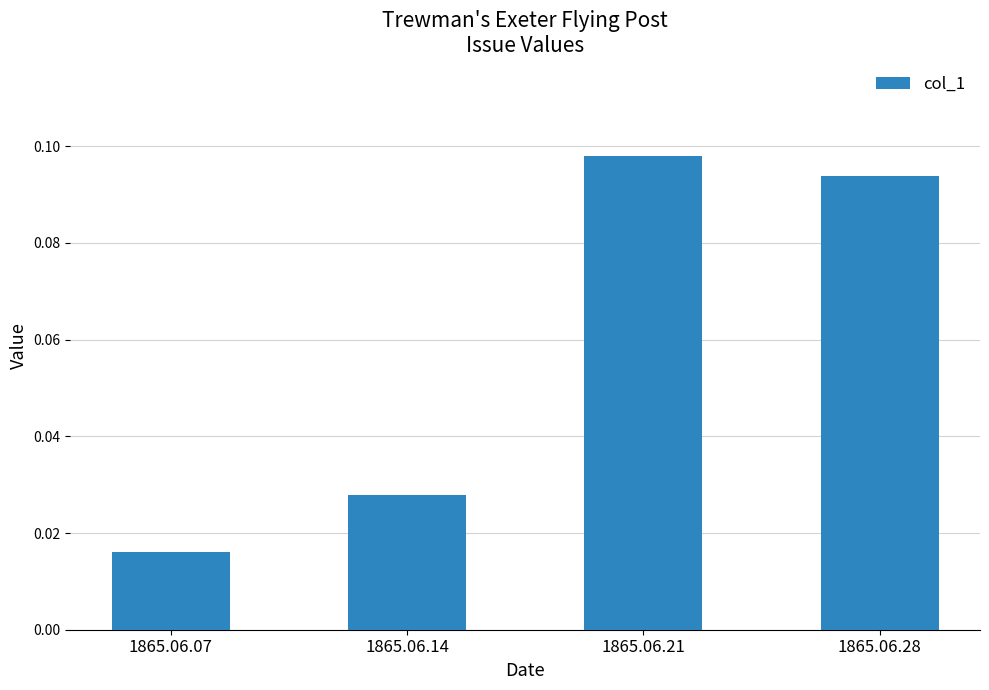

List the labels in order of value, smallest first.

1865.06.07, 1865.06.14, 1865.06.28, 1865.06.21